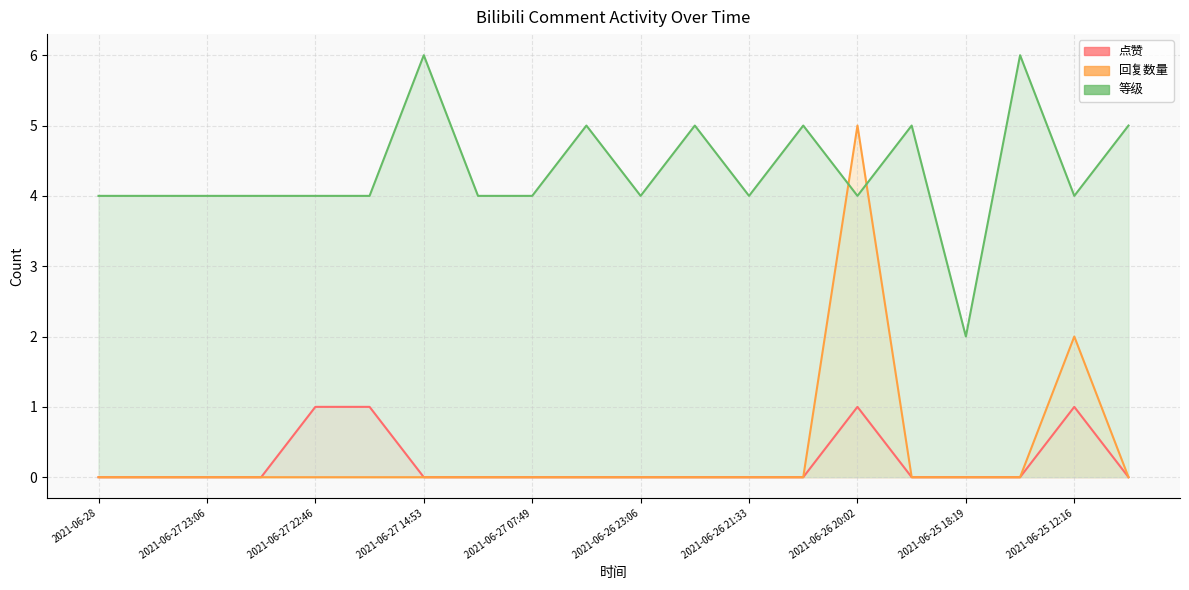

Which series ends up on top after the final intersection of 回复数量 and 等级?

等级